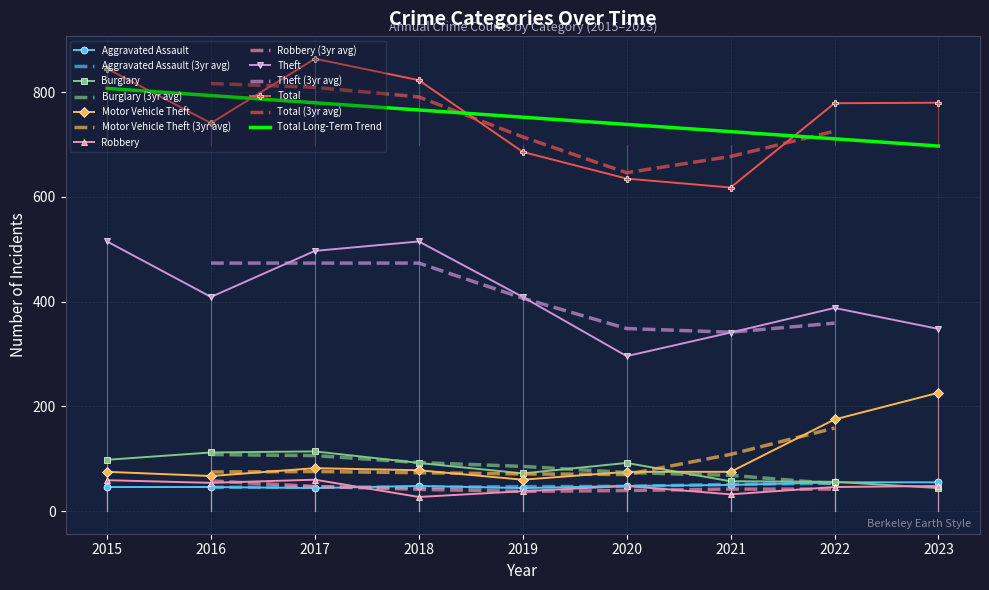

What is the sum of the Total values at 2023 and 2016?

1521.0